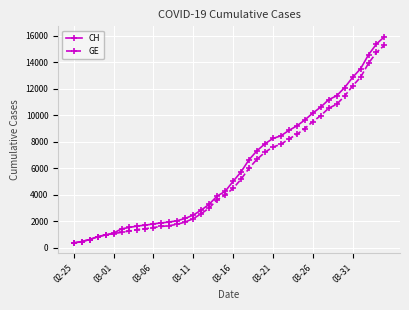

Rank the series by their maximum value, from lowest to highest.

GE, CH